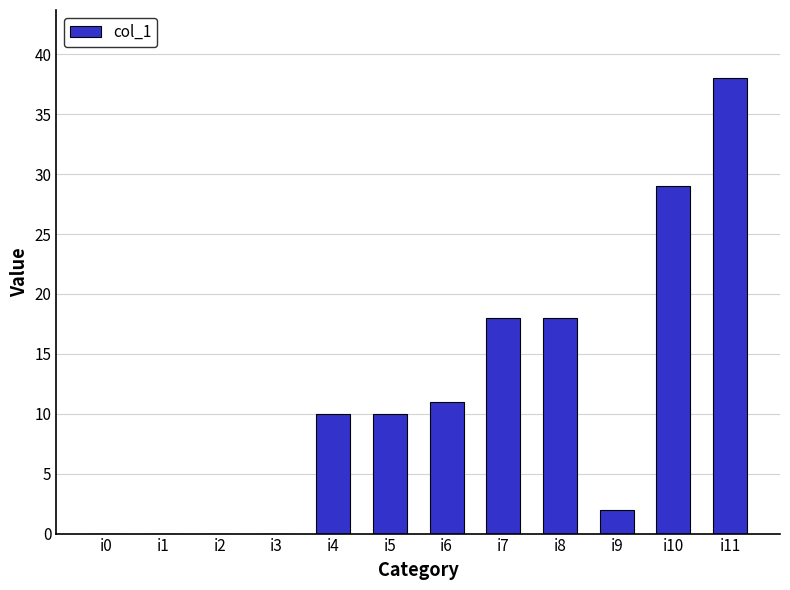

Reading left to right, list all the values displayed in this chart.

i0=0	i1=0	i2=0	i3=0	i4=10	i5=10	i6=11	i7=18	i8=18	i9=2	i10=29	i11=38